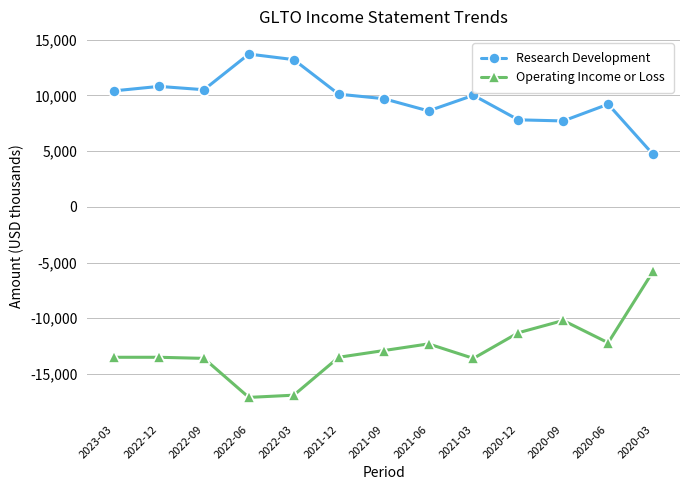

What is the spread (max minus min) of values at 2020-09?

17900